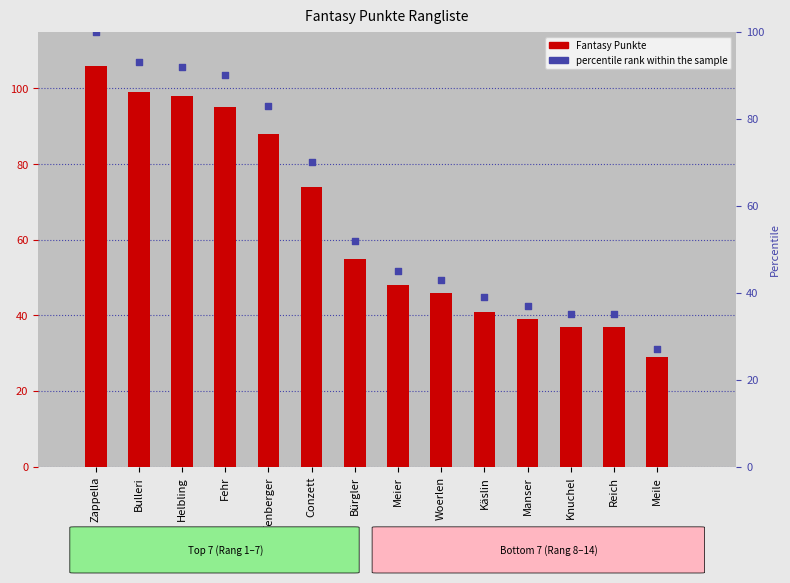

Which series contains the highest Y value?

Fantasy Punkte